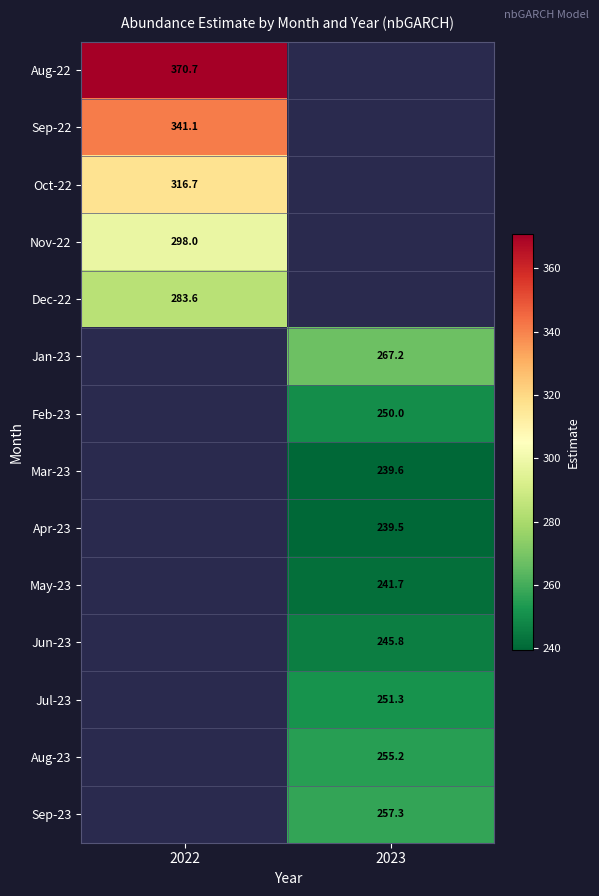

Is the value of Jul-23 at 2023 greater than the value of Nov-22 at 2022?

No